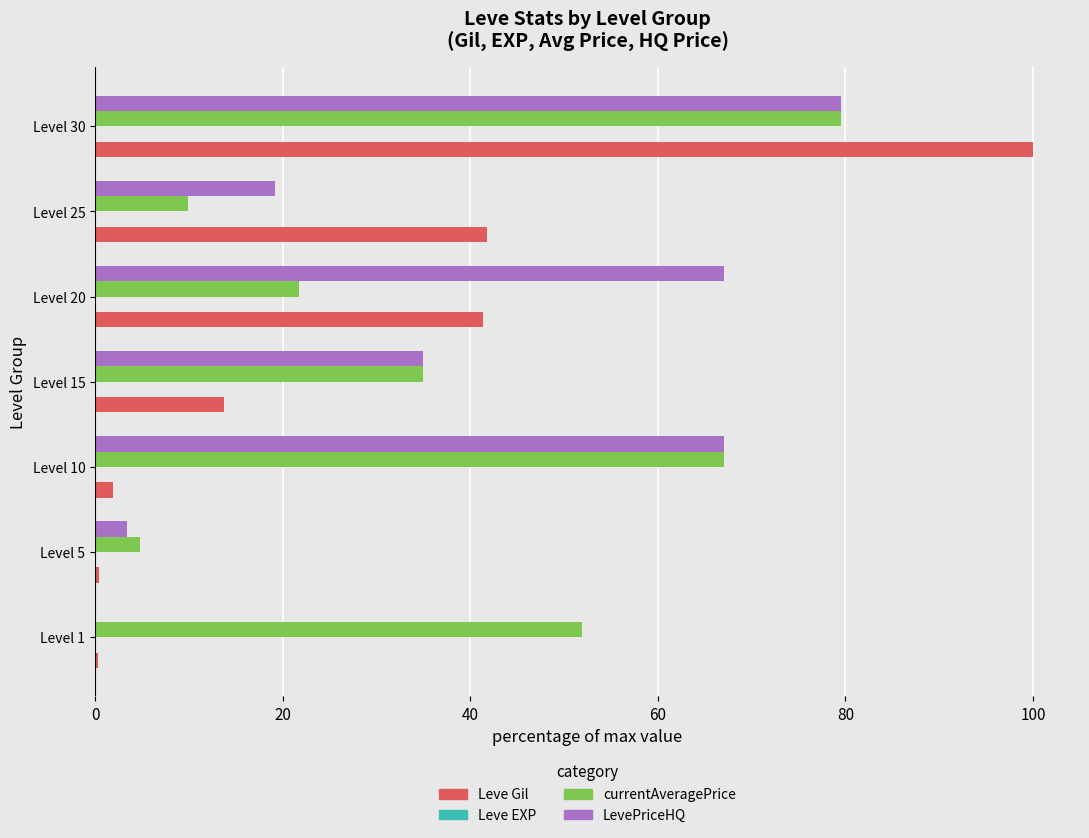

Which category has the highest value in the LevePriceHQ series?

Level 30